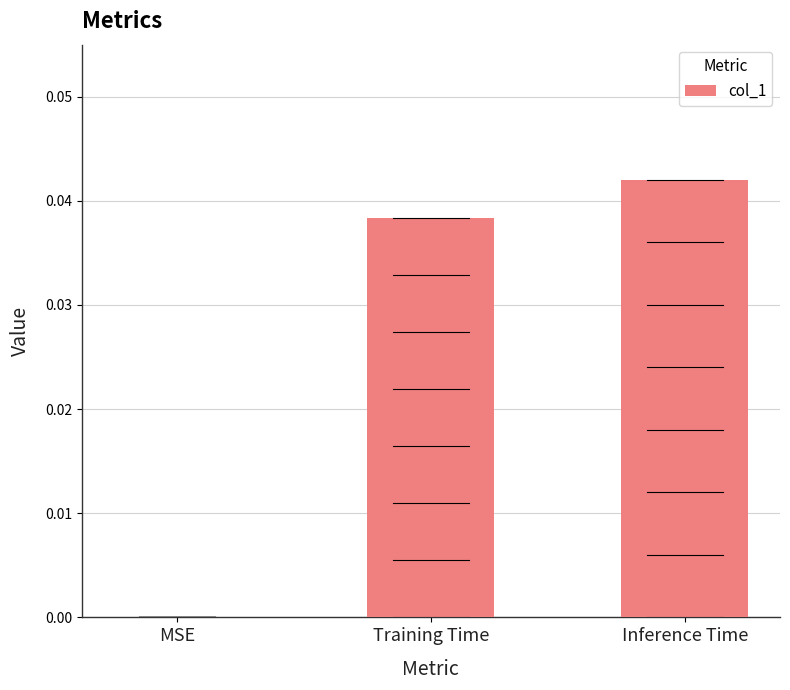

The value at Training Time is 0.0. True or false?

True